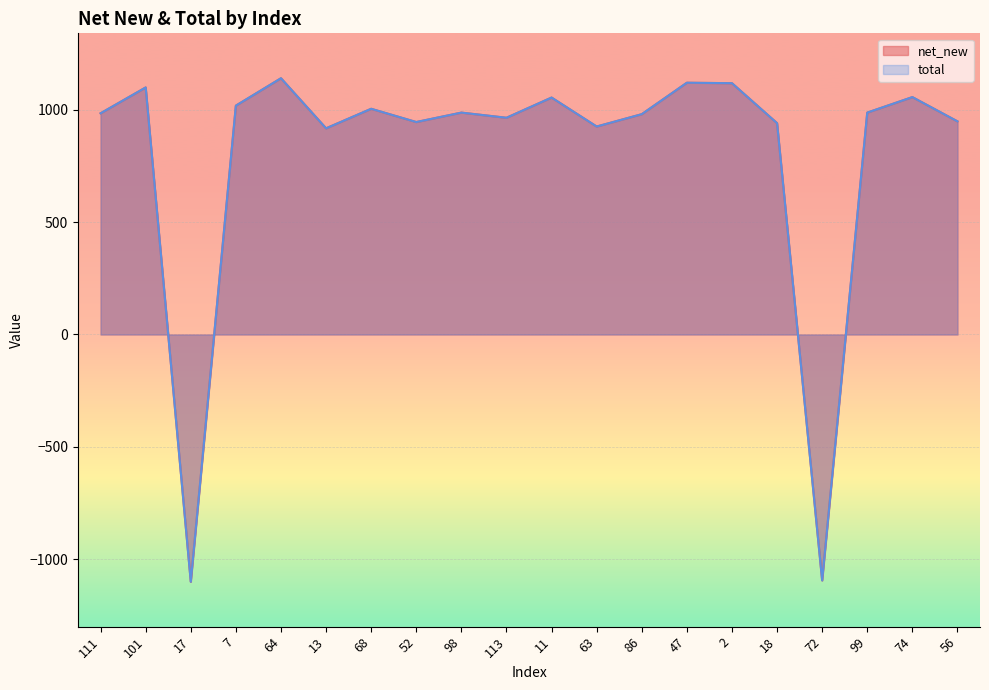

The value of total at 7 is 1019. True or false?

True